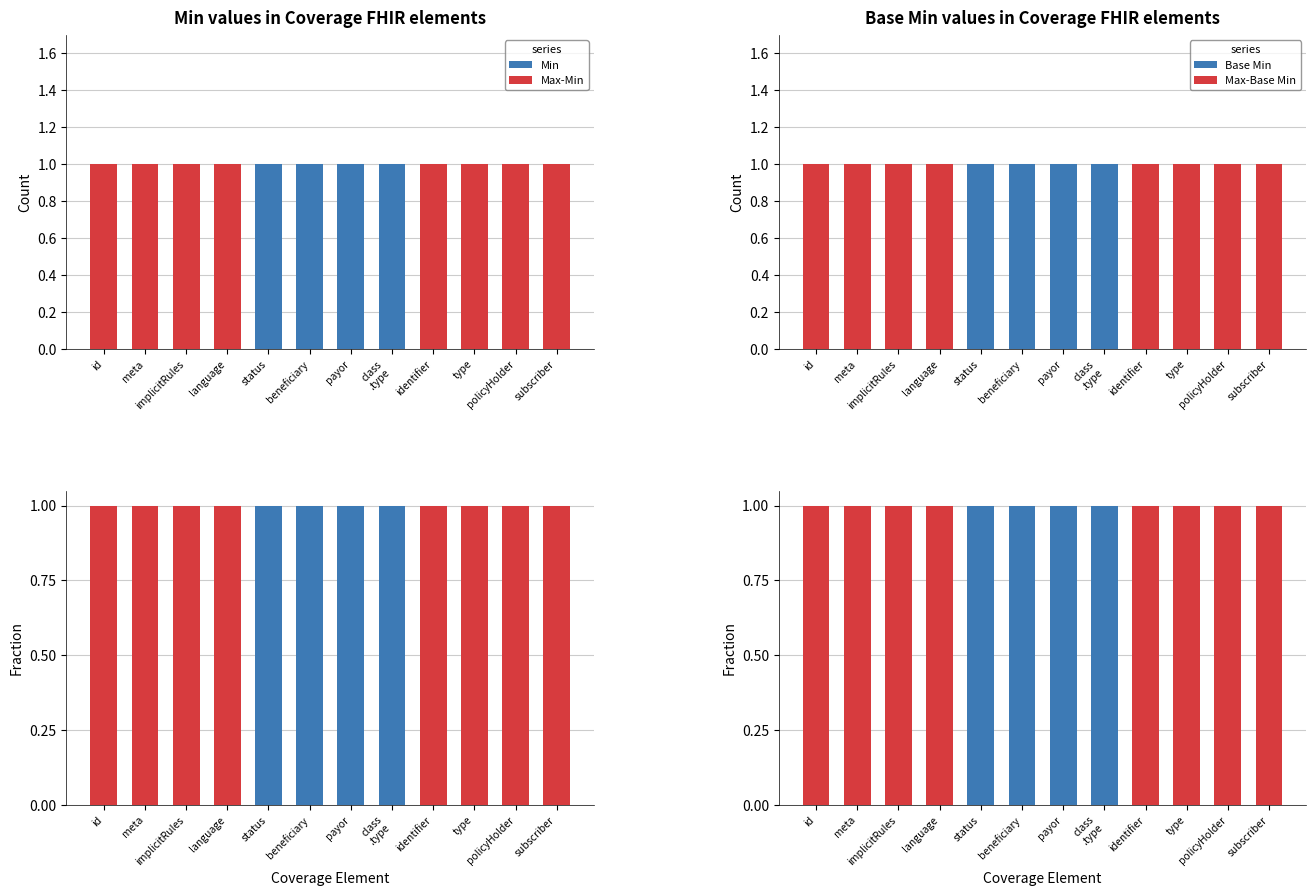

The value of Min at language is 0. True or false?

True